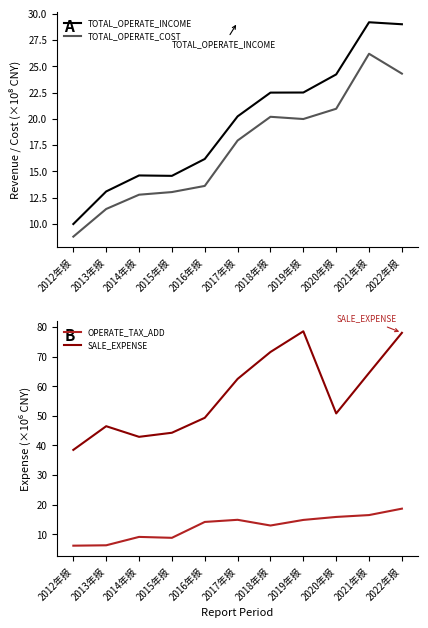

Rank the series by their maximum value, from highest to lowest.

SALE_EXPENSE, TOTAL_OPERATE_INCOME, TOTAL_OPERATE_COST, OPERATE_TAX_ADD